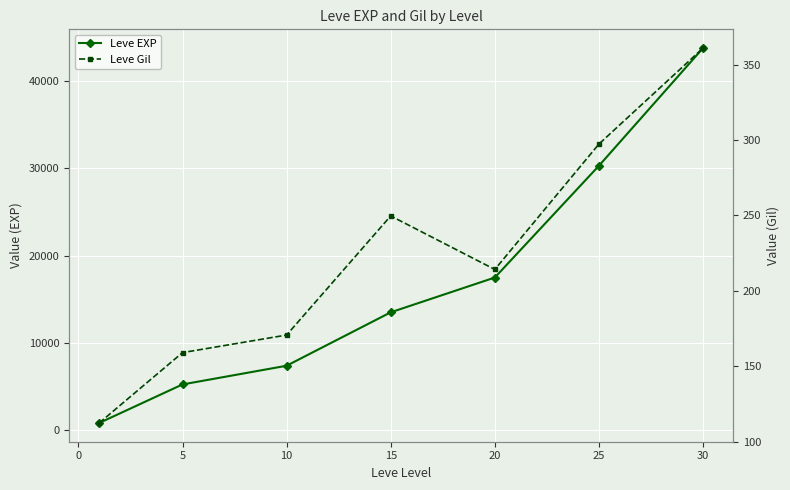

Does the chart display data point markers on the line(s)?

Yes